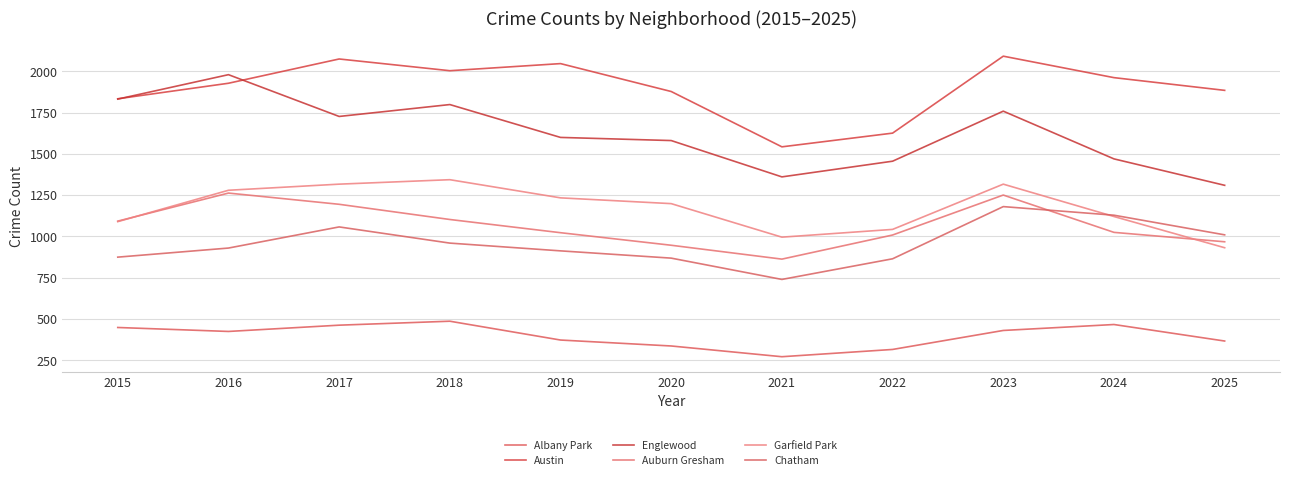

What is the minimum value shown in the chart?

272